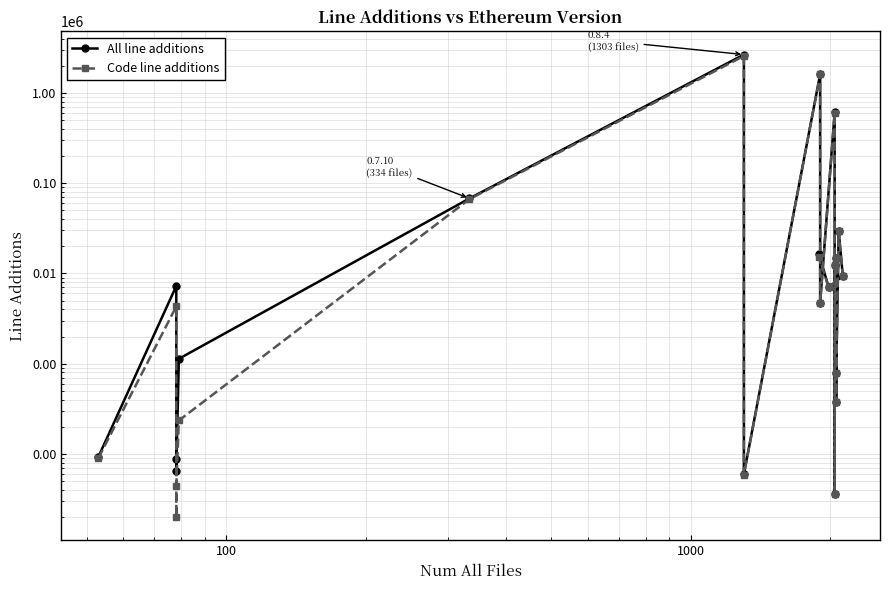

In All line additions, how many points are higher than both neighbors (excluding endpoints)?

6